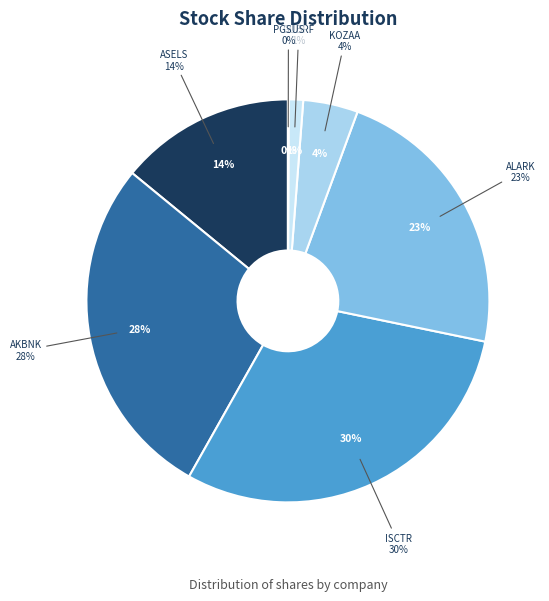

Is there a majority slice in this chart?

No